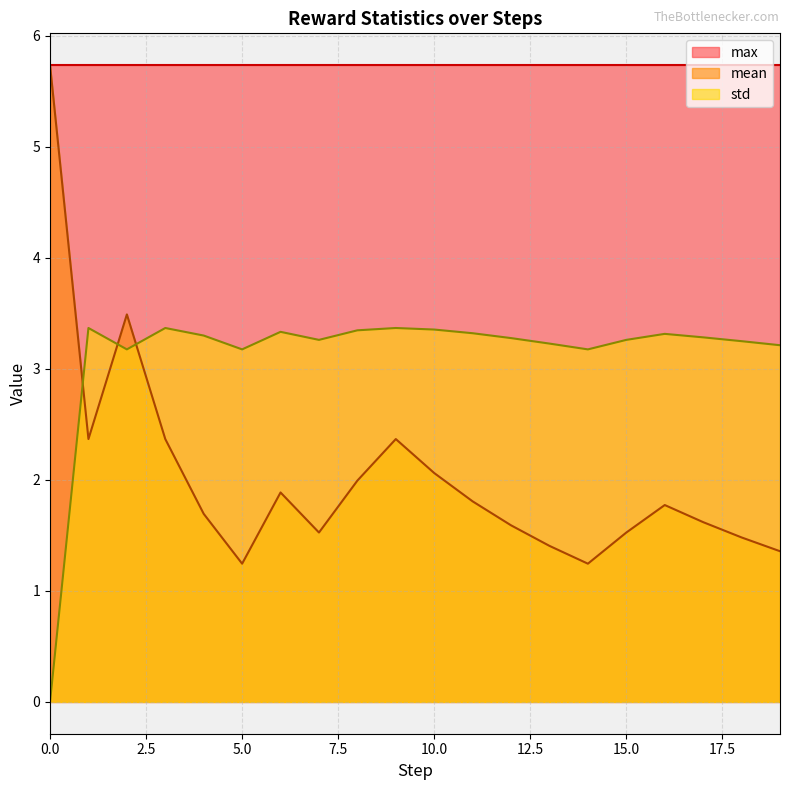

What is the average value of the mean series?

2.0